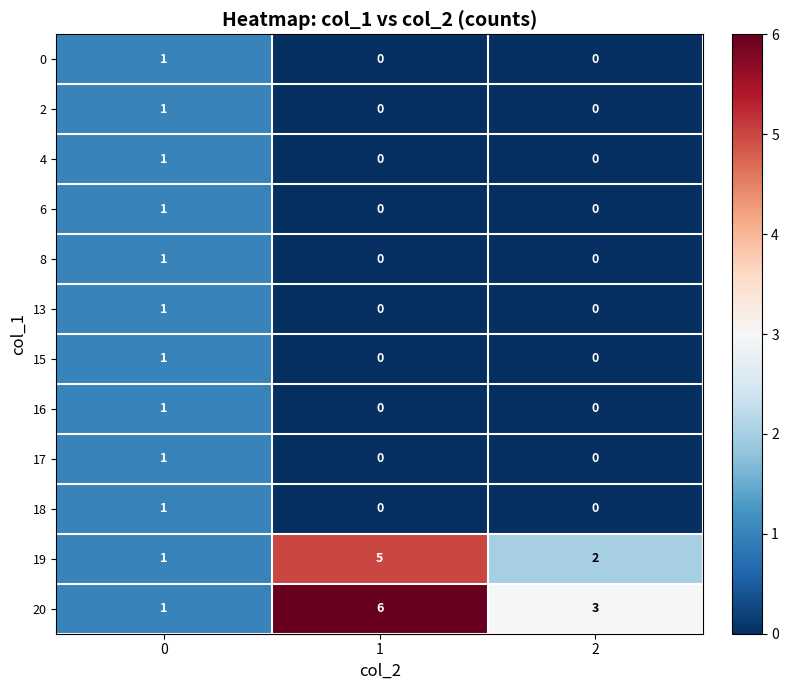

What is the highest value of the 20 series?

6